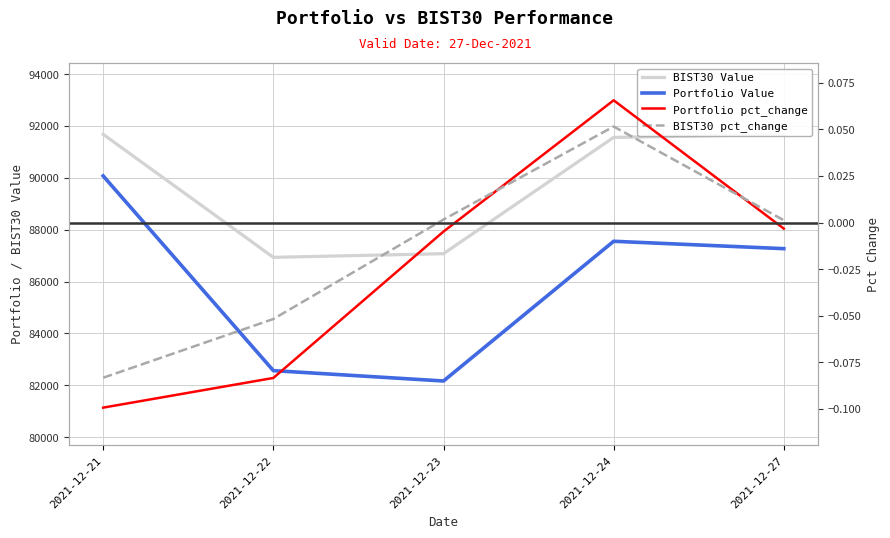

What is the average value of the BIST30 Value series?

89783.3